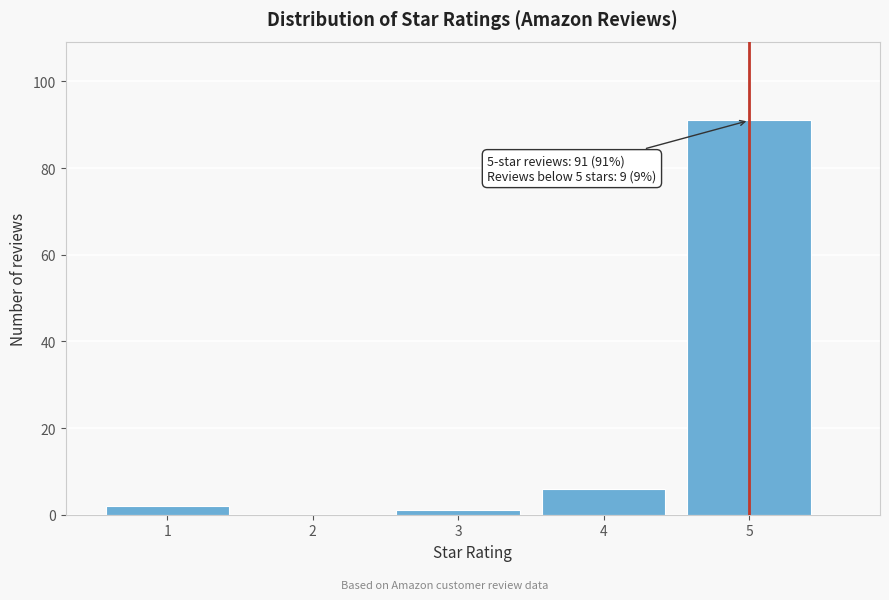

Reading right to left, list all the values displayed in this chart.

5=91	4=6	3=1	2=0	1=2